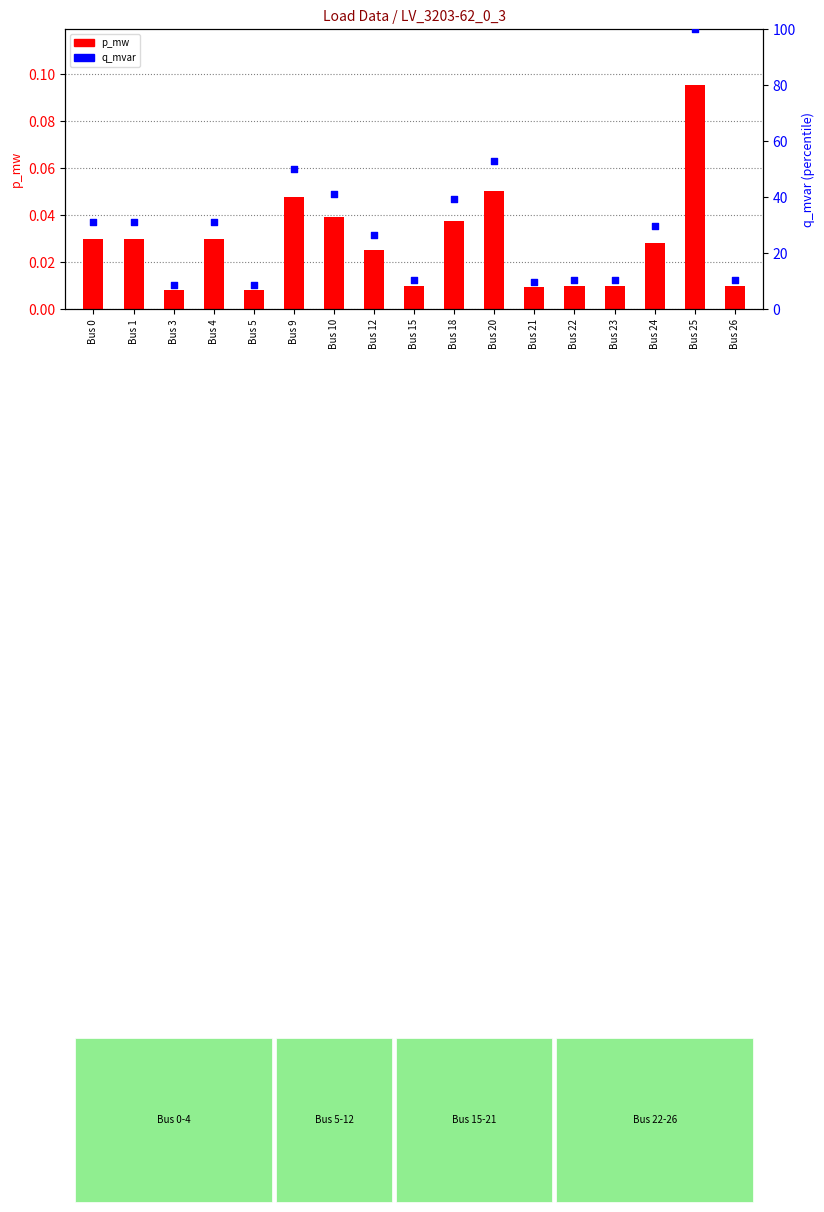

Is the value of q_mvar (scaled %) at Bus 21 greater than the value of p_mw at Bus 26?

Yes